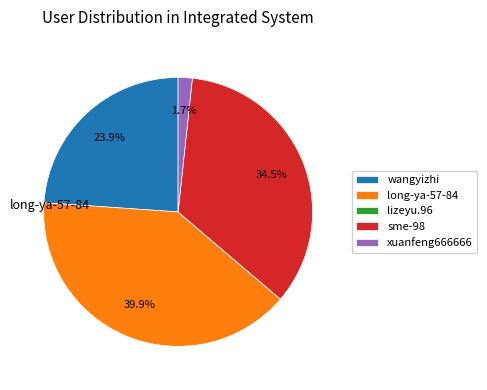

To the nearest percent, what is the combined percentage of xuanfeng666666 and long-ya-57-84?

42%